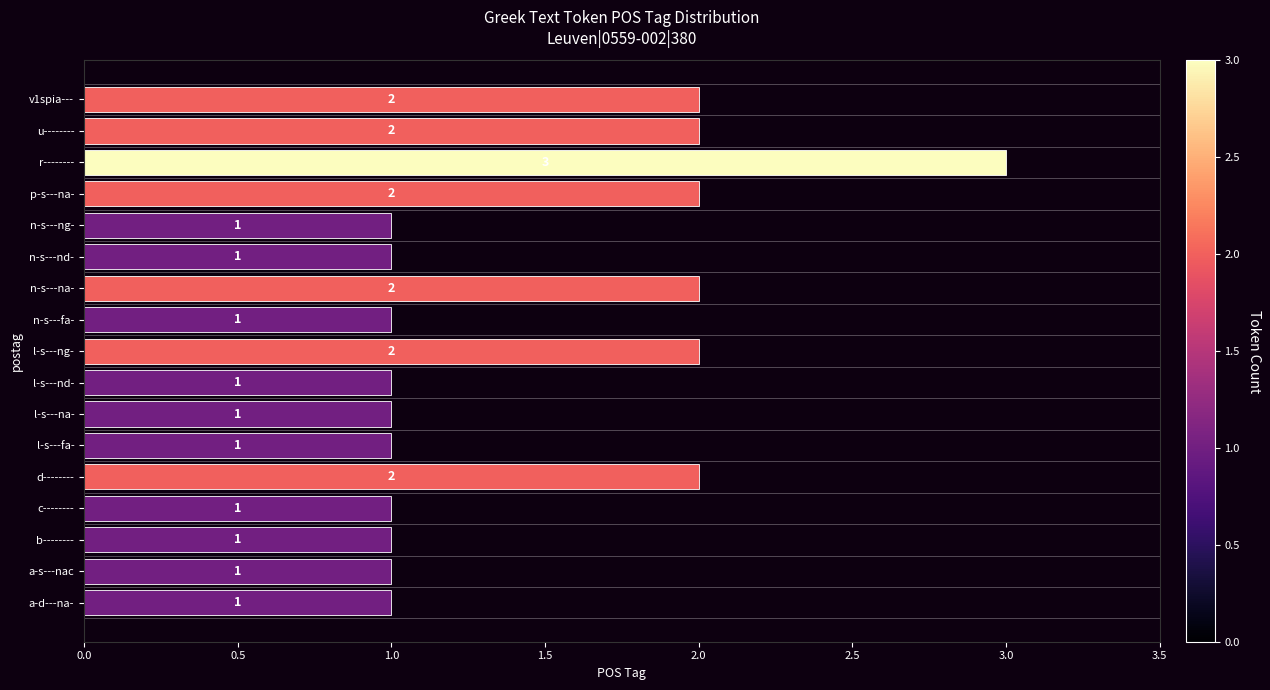

What is the sum of all values?

25